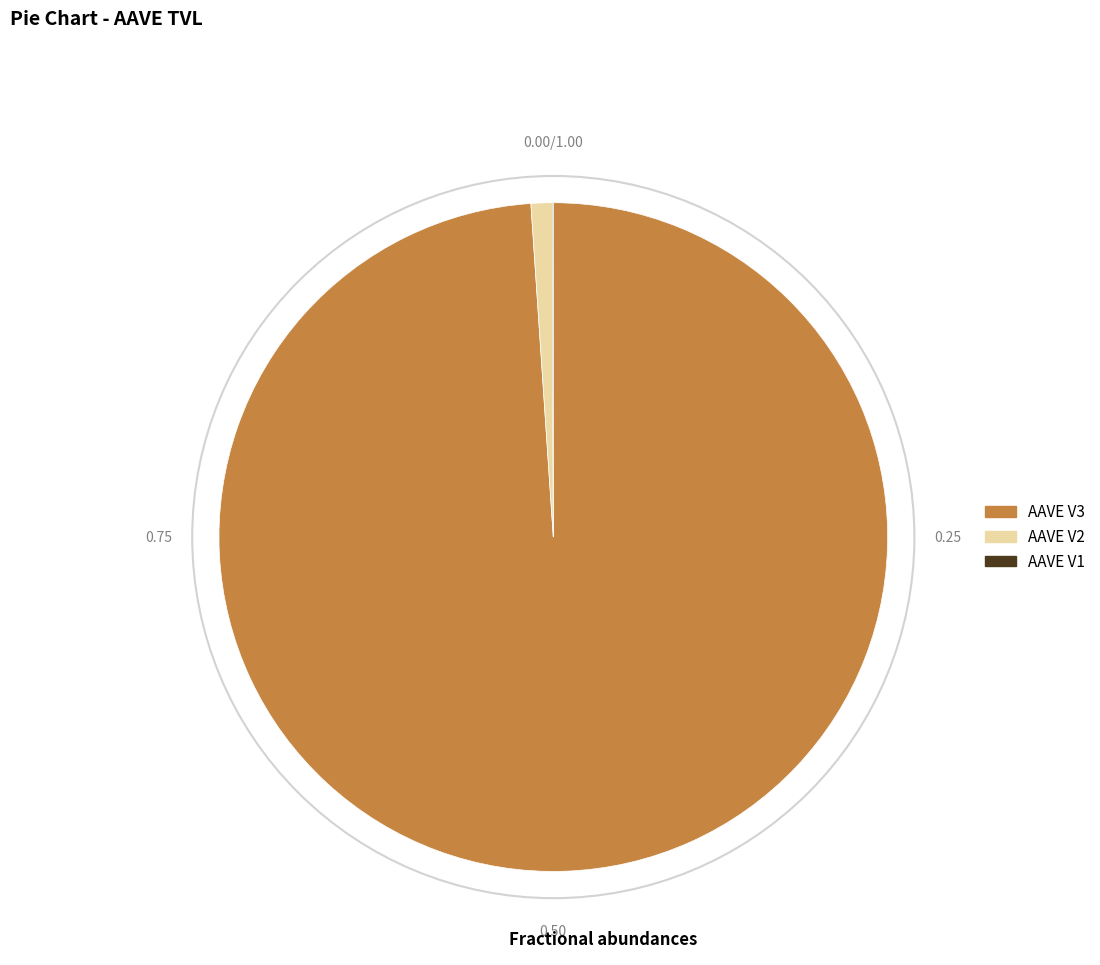

Which has a higher value, AAVE V2 or AAVE V3?

AAVE V3